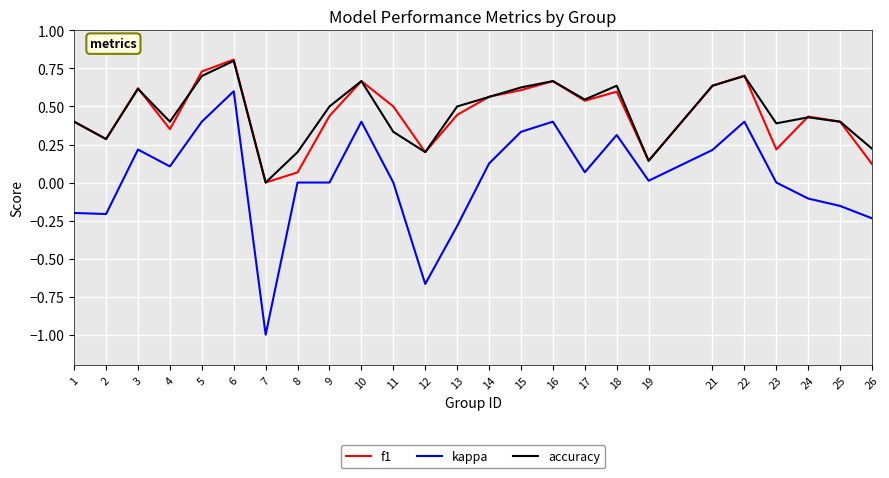

At 26, list the series in order from smallest to largest.

kappa, f1, accuracy